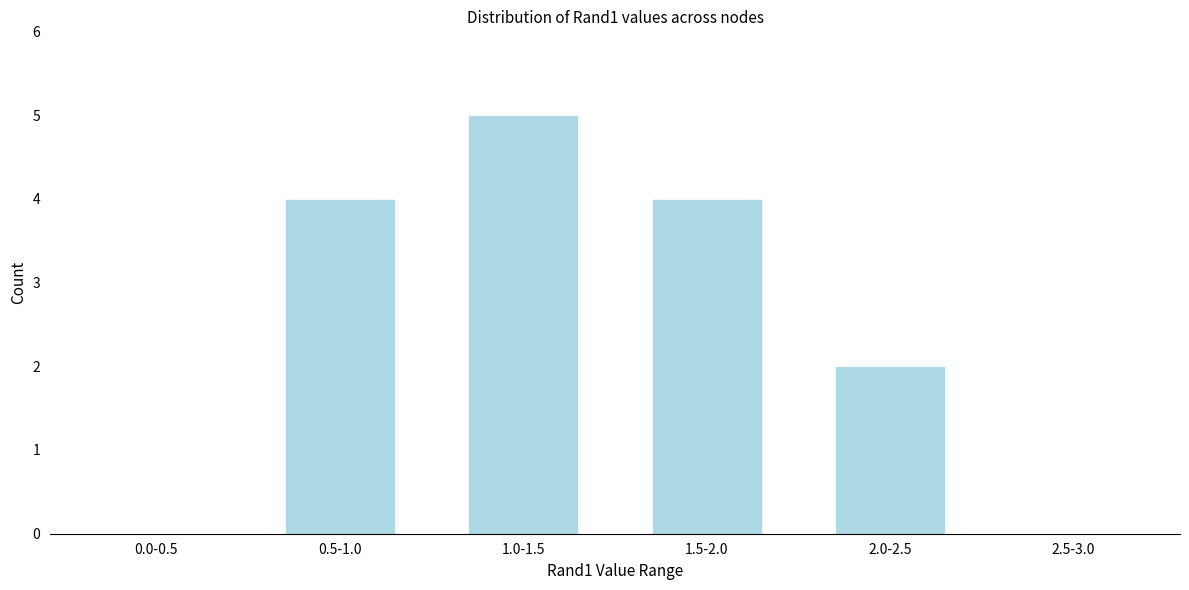

Reading right to left, what are all the values shown in this chart?

2.5-3.0=0	2.0-2.5=2	1.5-2.0=4	1.0-1.5=5	0.5-1.0=4	0.0-0.5=0